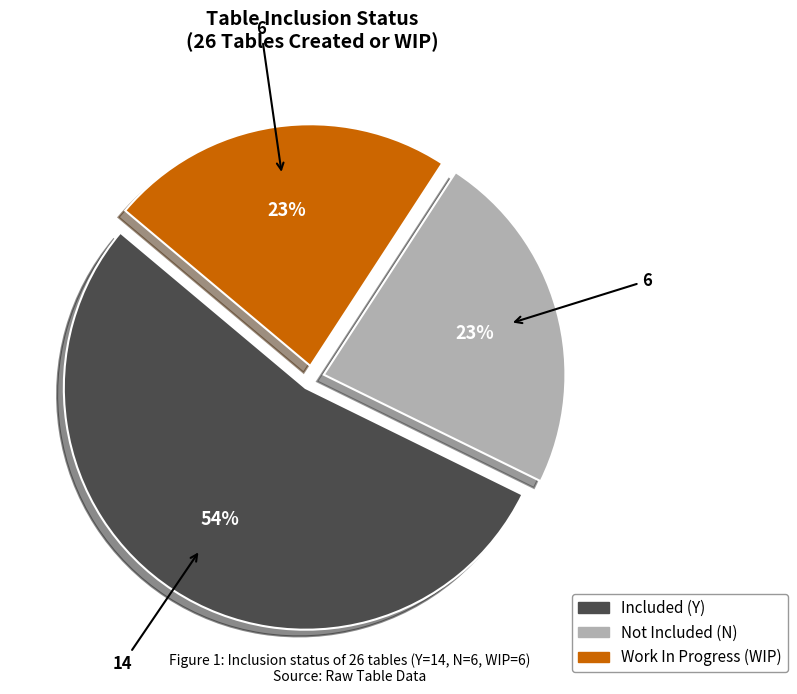

Is there a majority slice in this chart?

Yes